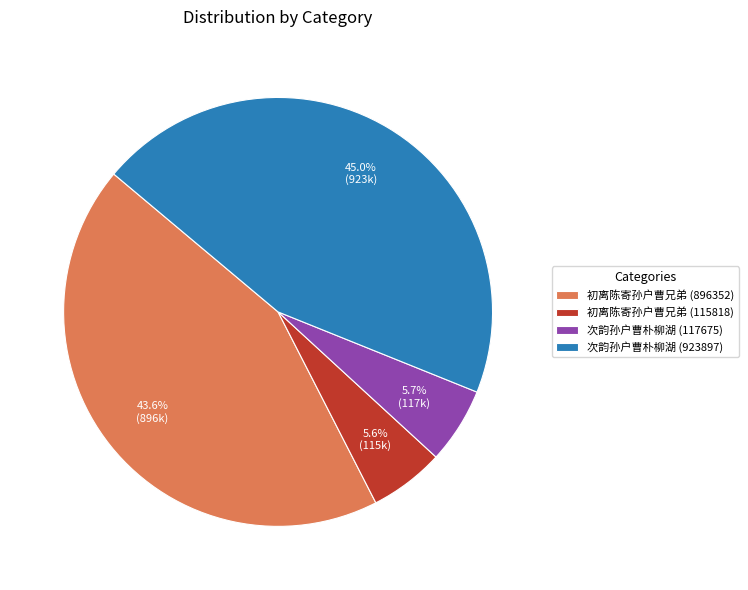

What percentage is the 初离陈寄孙户曹兄弟 (115818) slice, to the nearest percent?

6%